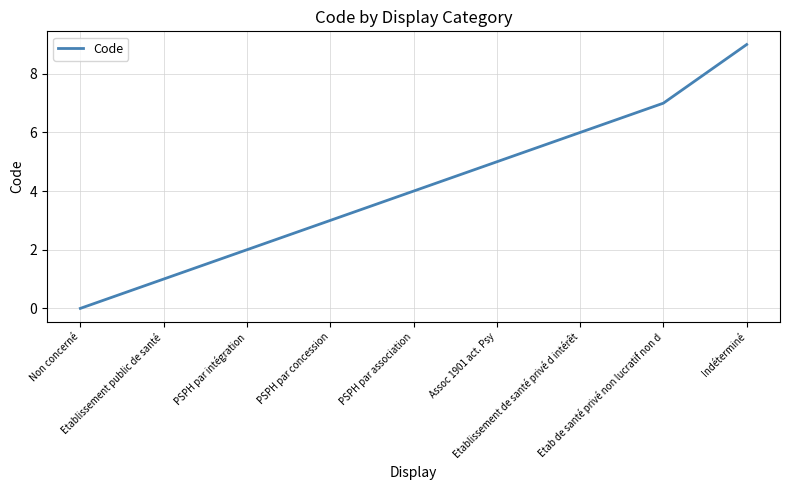

Does the chart display data point markers on the line(s)?

No